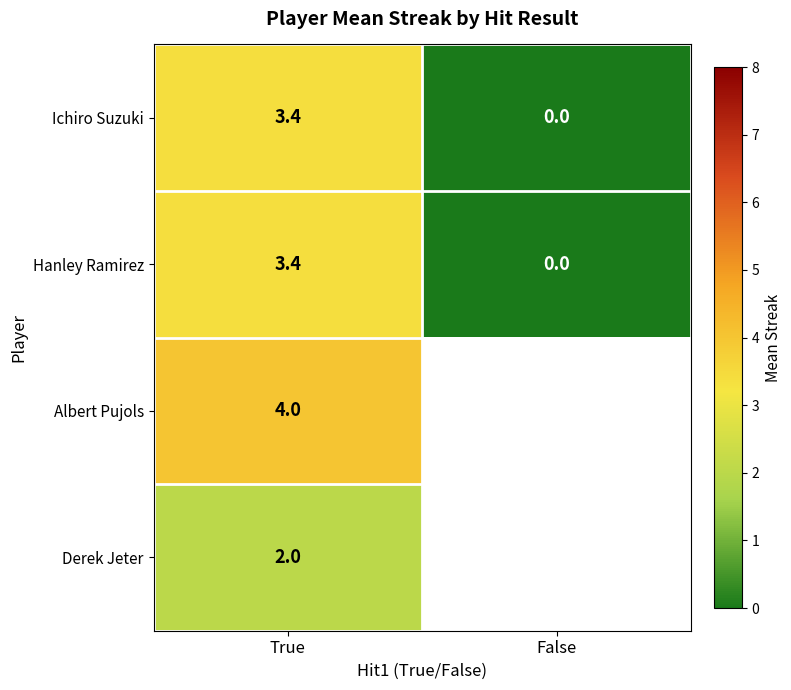

Is the value of Hanley Ramirez at True greater than the value of Ichiro Suzuki at False?

Yes